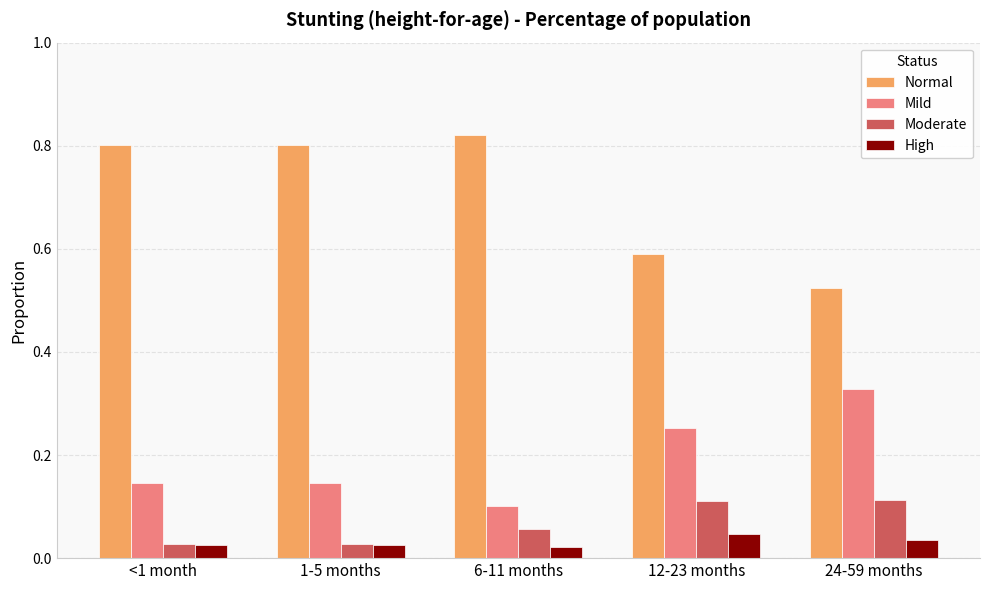

How many categories are shown in the chart?

5